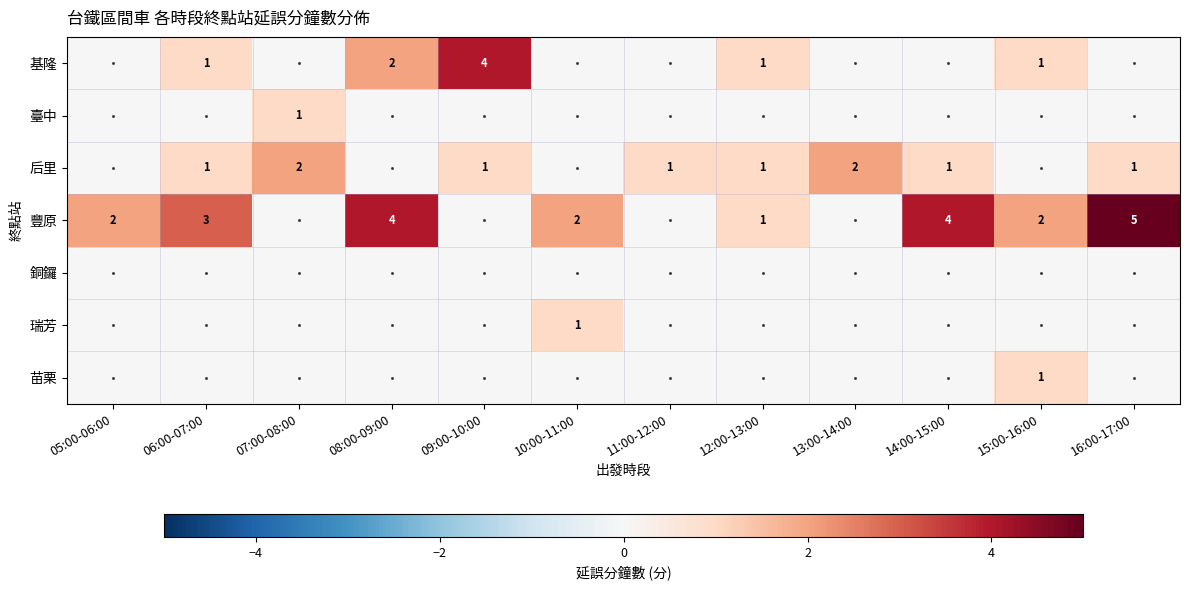

Is it true that 豐原 equals 4 at 06:00-07:00?

False